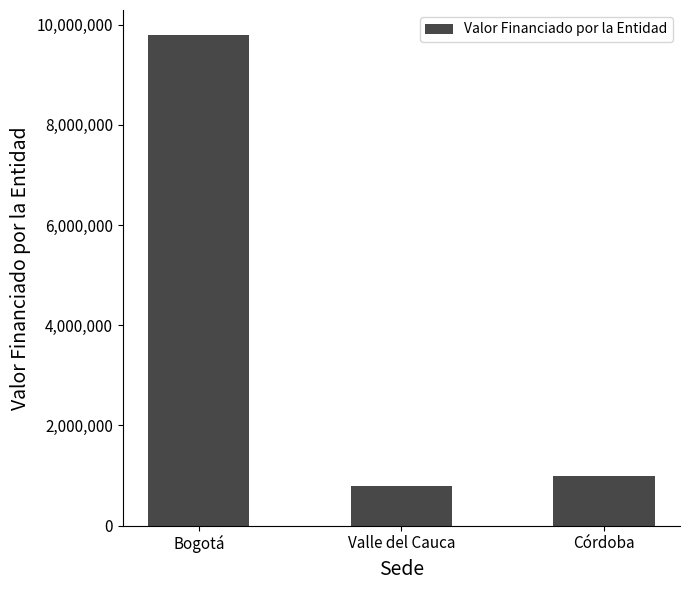

Are the bars horizontal?

No